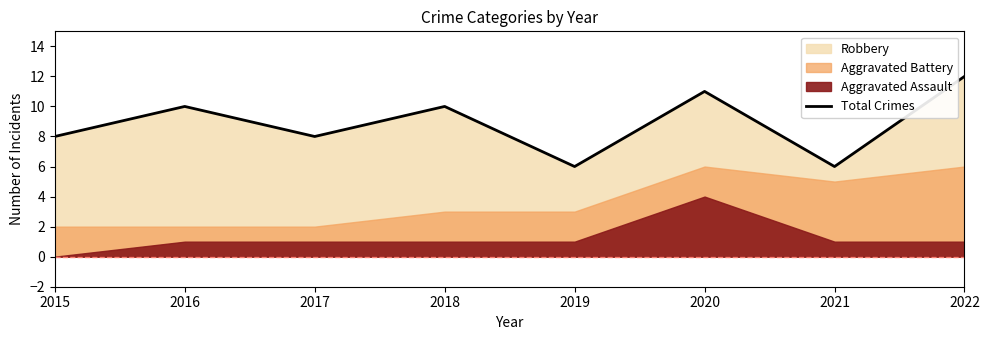

How many interior local valleys (lower than both neighbors) does the data have?

3